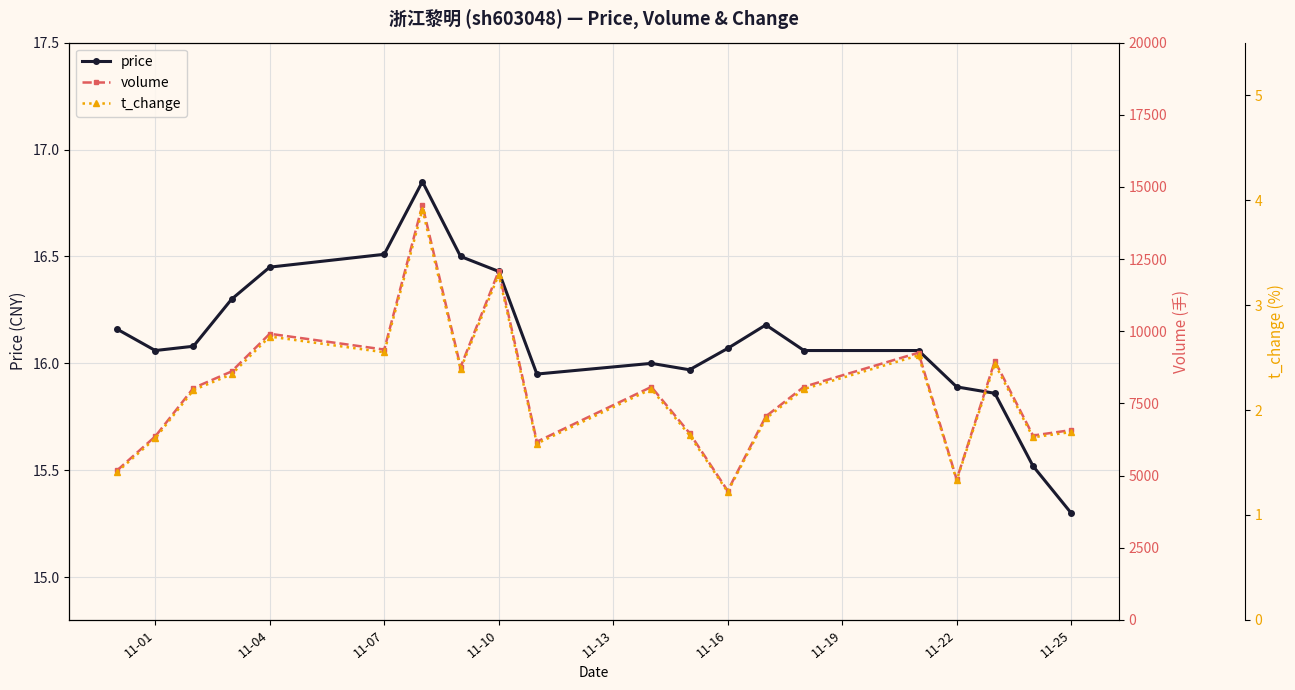

What is the value of the volume point at the 13th from the left?

4474.0